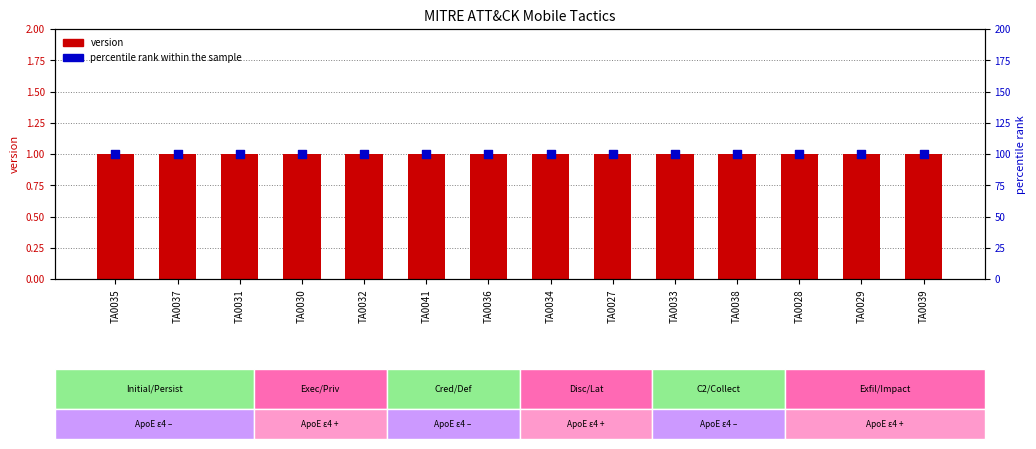

At which category is the sum across all series the highest?

TA0035